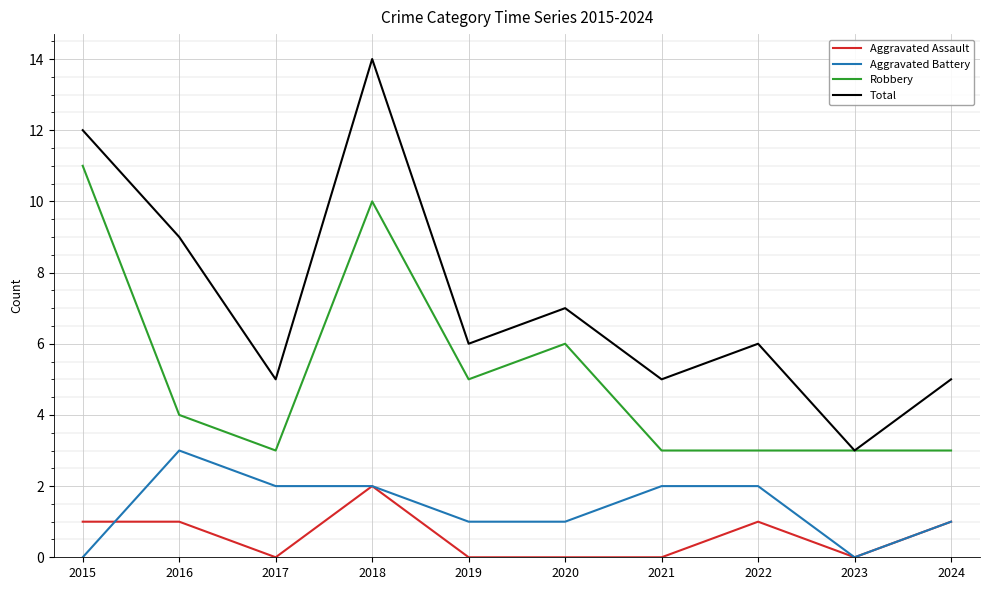

What is the sum of the Total values at 2024 and 2021?

10